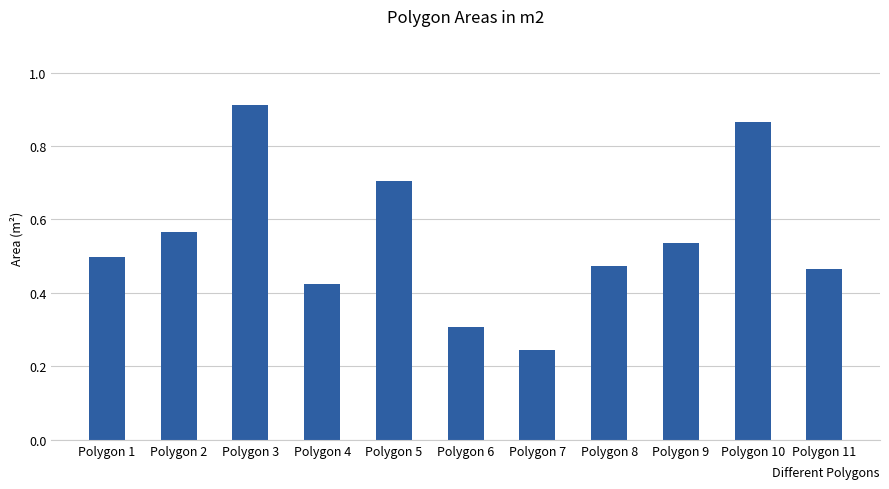

Count the number of data series in this chart.

1